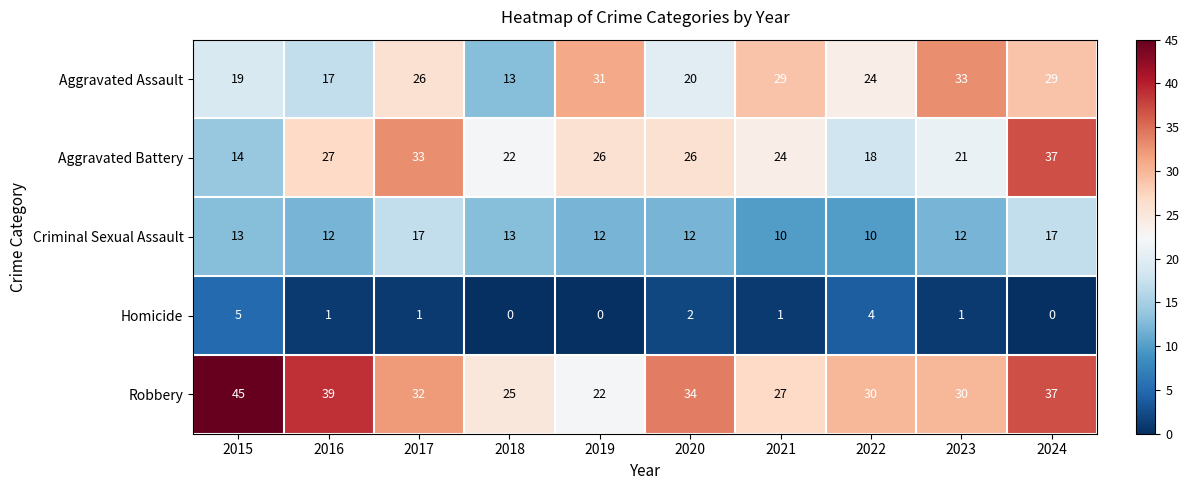

What is the difference between the highest and lowest values at 2016?

38